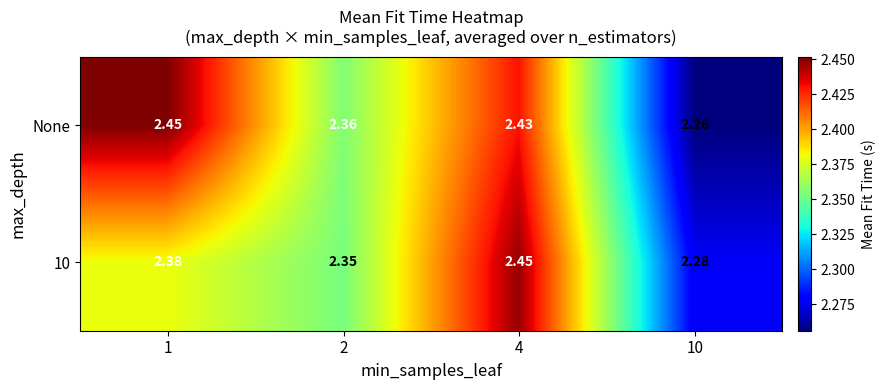

Which series has the widest spread of values?

None